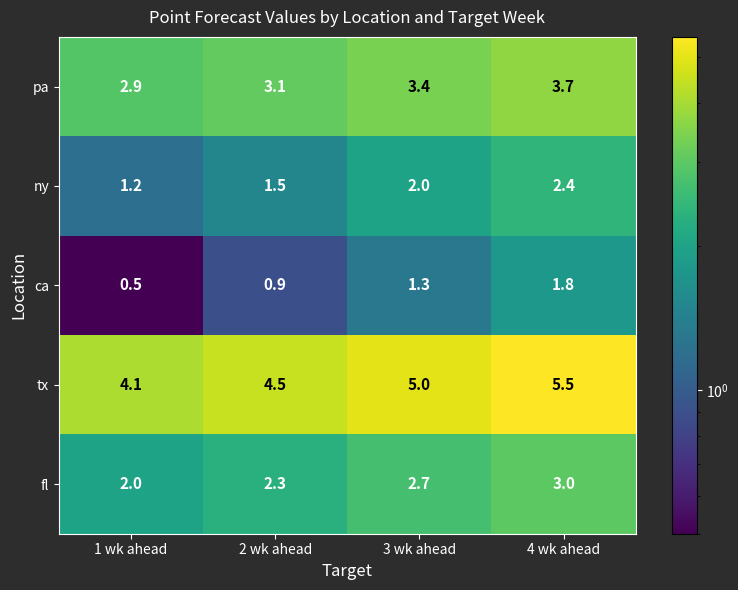

Count the number of data series in this chart.

5